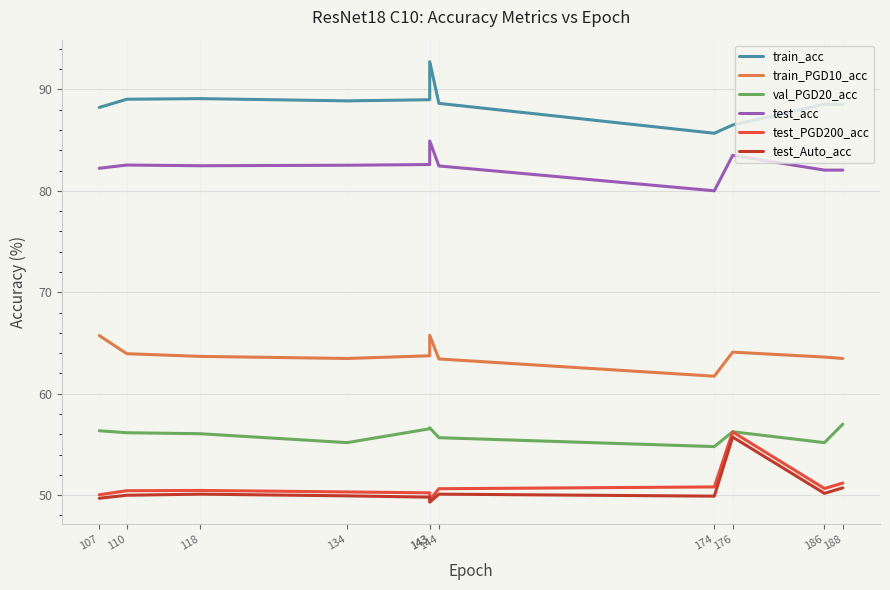

Reading left to right, transcribe all the data shown in this chart.

train_acc: 107=88.2	110=89.0	118=89.1	134=88.9	143=89.0	143=92.7	144=88.6	174=85.7	176=86.5	186=88.5	188=88.5
train_PGD10_acc: 107=65.7	110=63.9	118=63.7	134=63.5	143=63.7	143=65.8	144=63.4	174=61.7	176=64.1	186=63.6	188=63.5
val_PGD20_acc: 107=56.3	110=56.2	118=56.1	134=55.2	143=56.5	143=56.6	144=55.7	174=54.8	176=56.2	186=55.2	188=57.0
test_acc: 107=82.2	110=82.5	118=82.5	134=82.5	143=82.6	143=84.9	144=82.5	174=80.0	176=83.5	186=82.0	188=82.0
test_PGD200_acc: 107=50.0	110=50.4	118=50.5	134=50.3	143=50.2	143=49.5	144=50.6	174=50.8	176=56.2	186=50.7	188=51.2
test_Auto_acc: 107=49.7	110=50.0	118=50.1	134=49.9	143=49.8	143=49.3	144=50.1	174=49.9	176=55.7	186=50.2	188=50.7